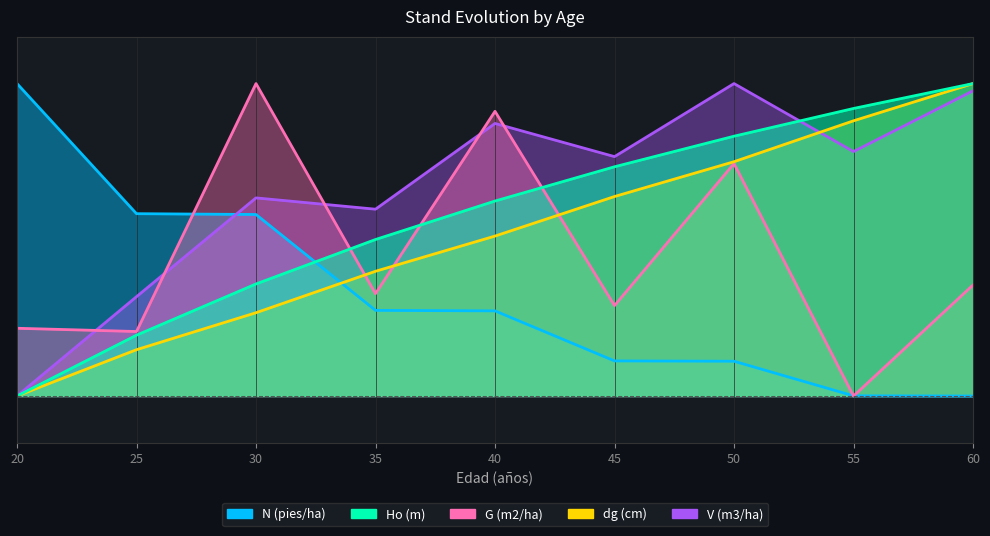

What is the total value across all series at 60?

3.3